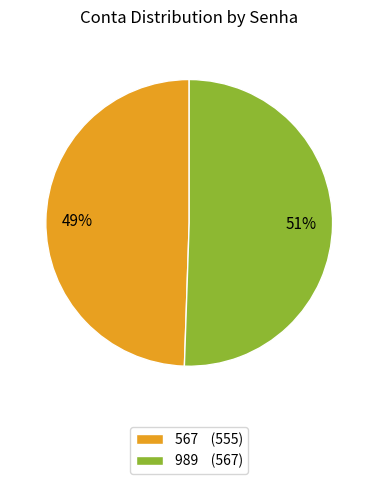

Does 989 account for over 50% of the chart?

Yes